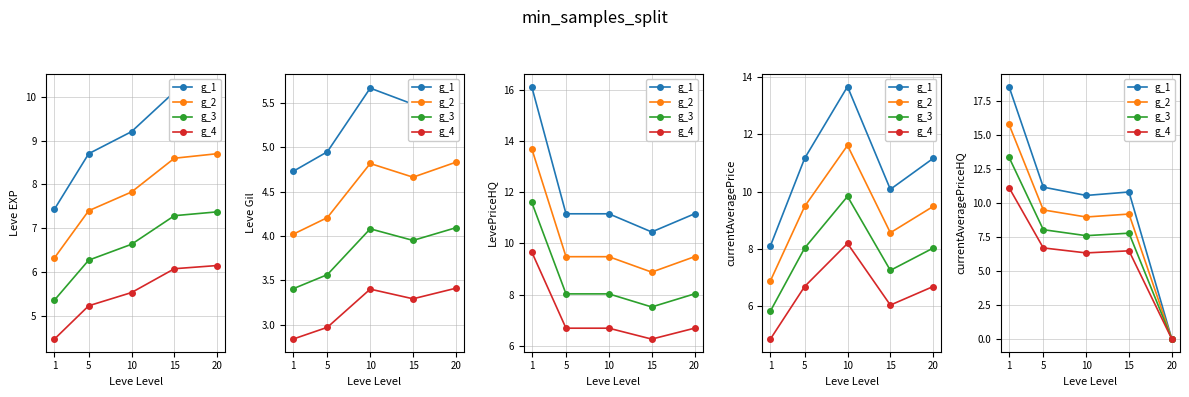

Is it true that g_1 equals 11.2 at 5?

True